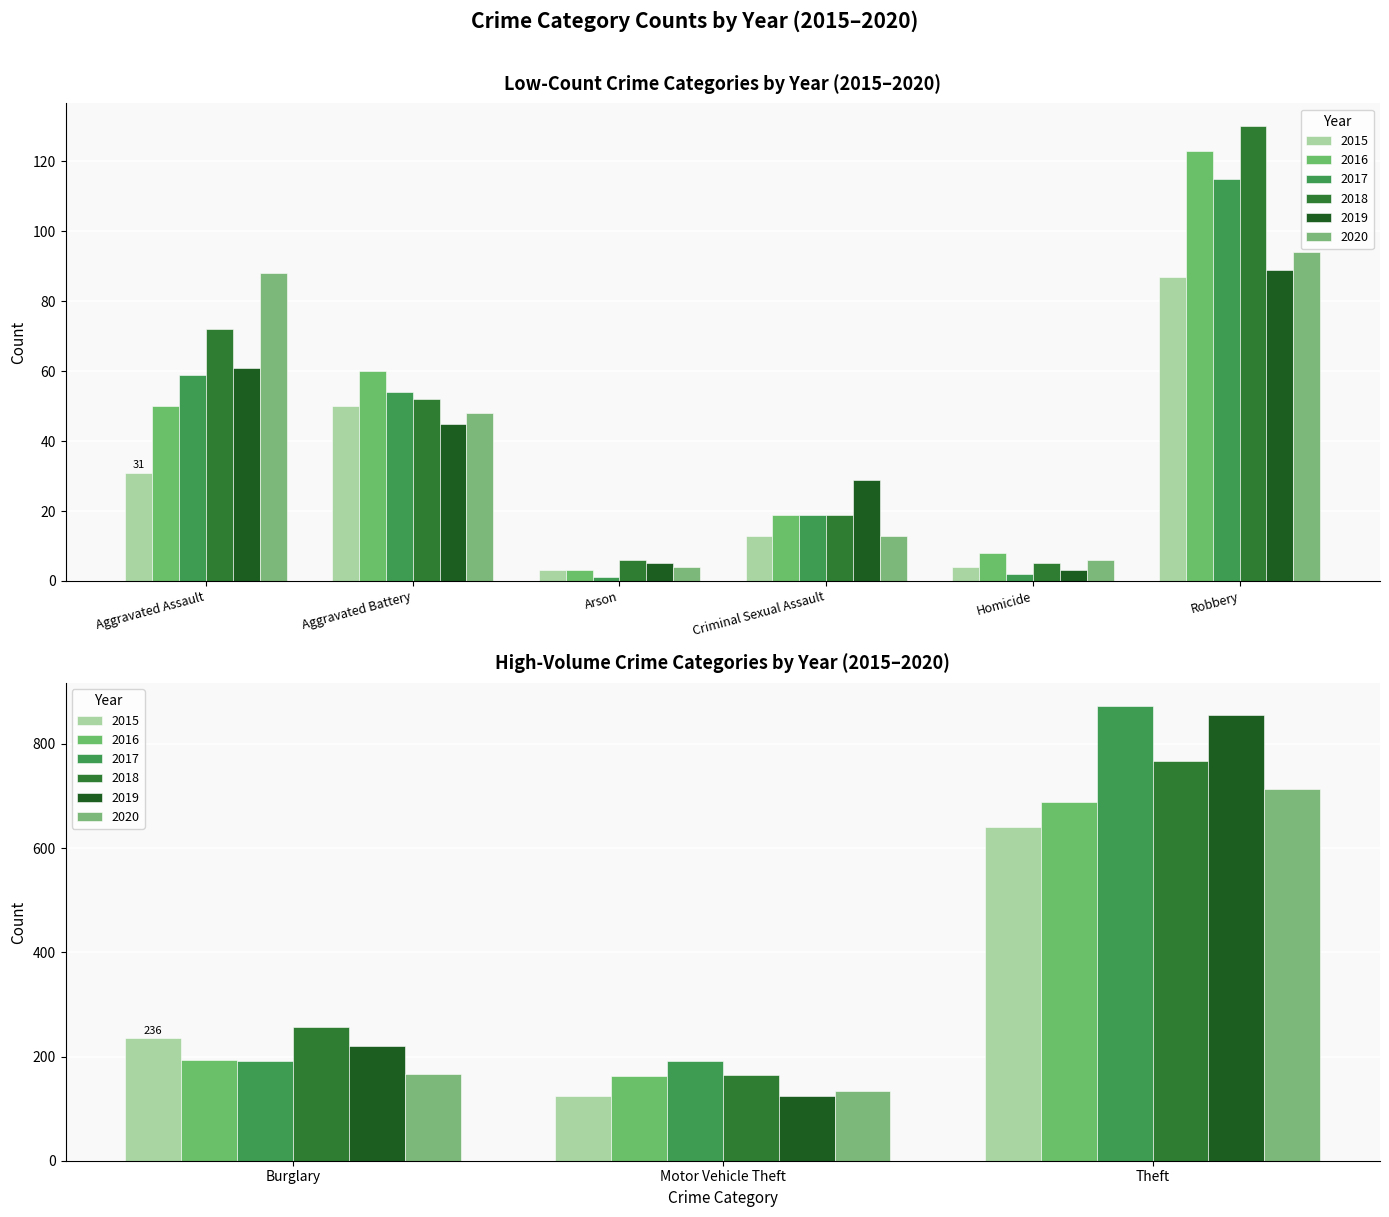

What is the highest value of the 2020 series?

714